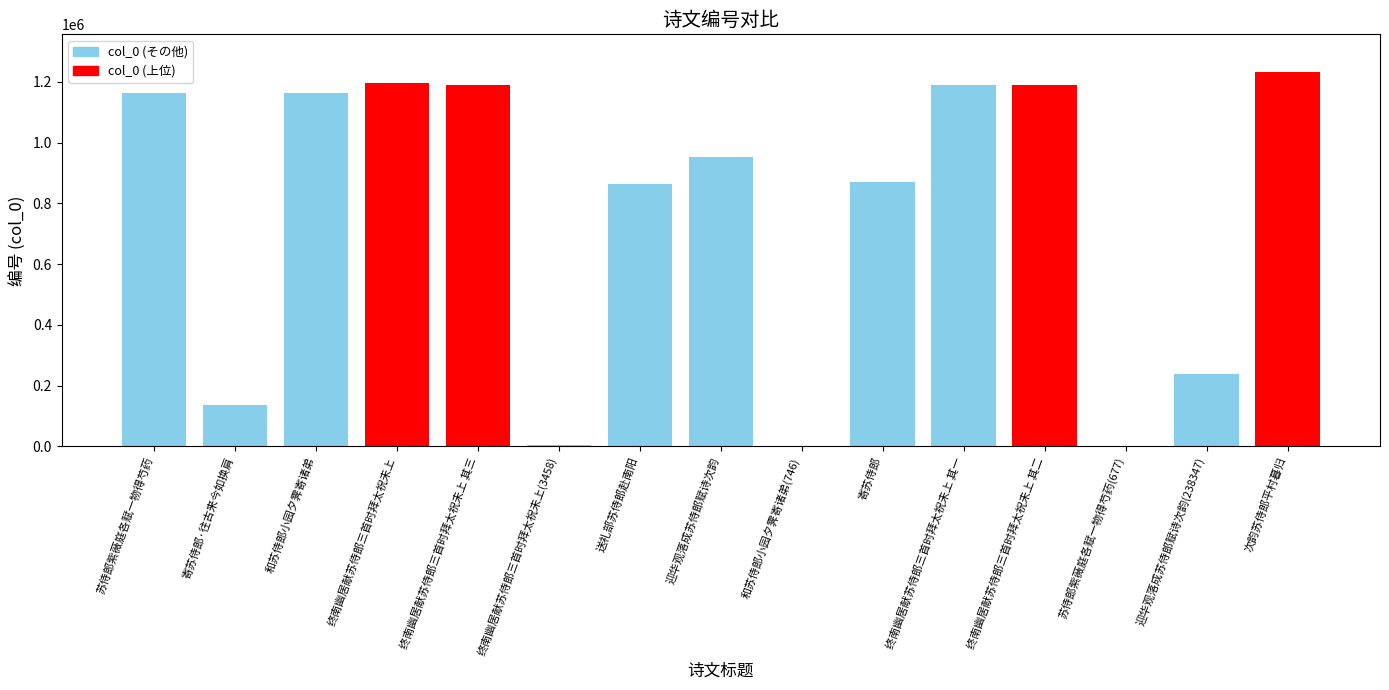

The value at 寄苏侍郎·往古来今如换肩 is 64058. True or false?

False